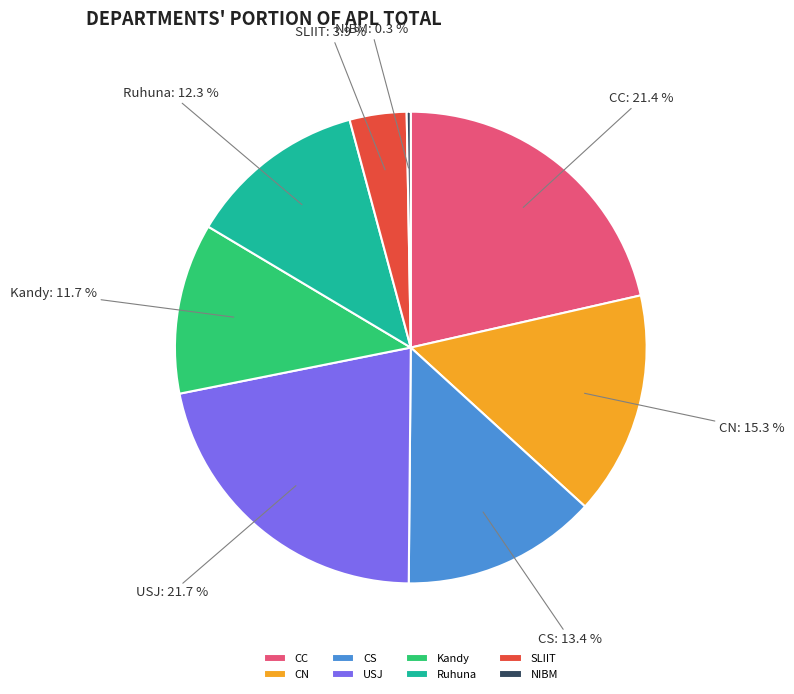

Do SLIIT and CC together represent more than half of the pie?

No